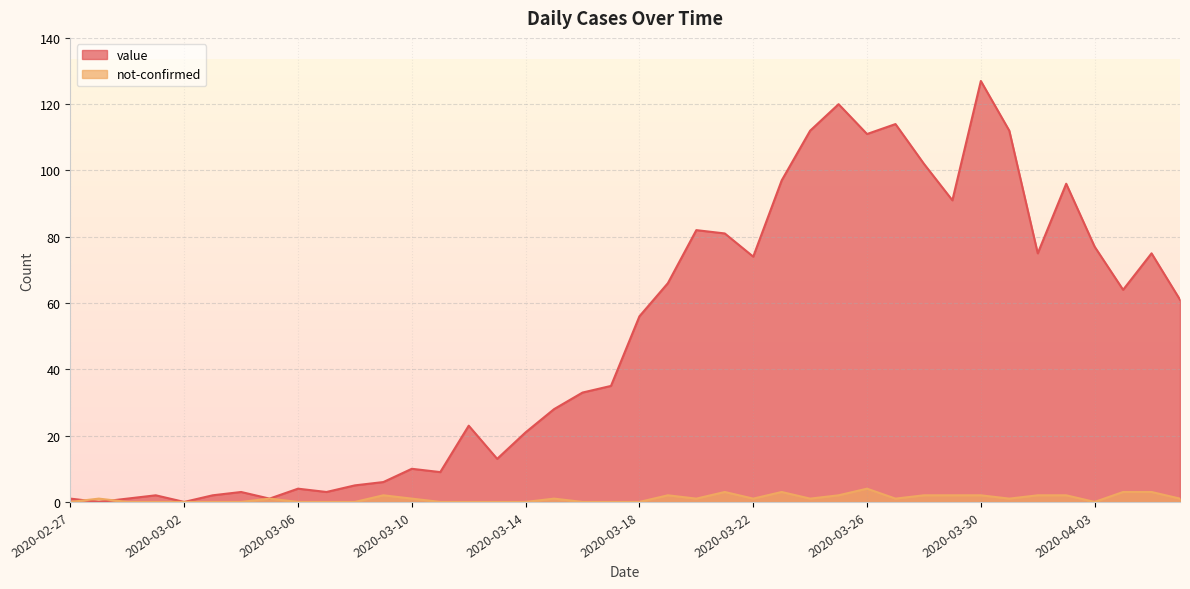

At which category is the sum across all series the highest?

2020-03-30